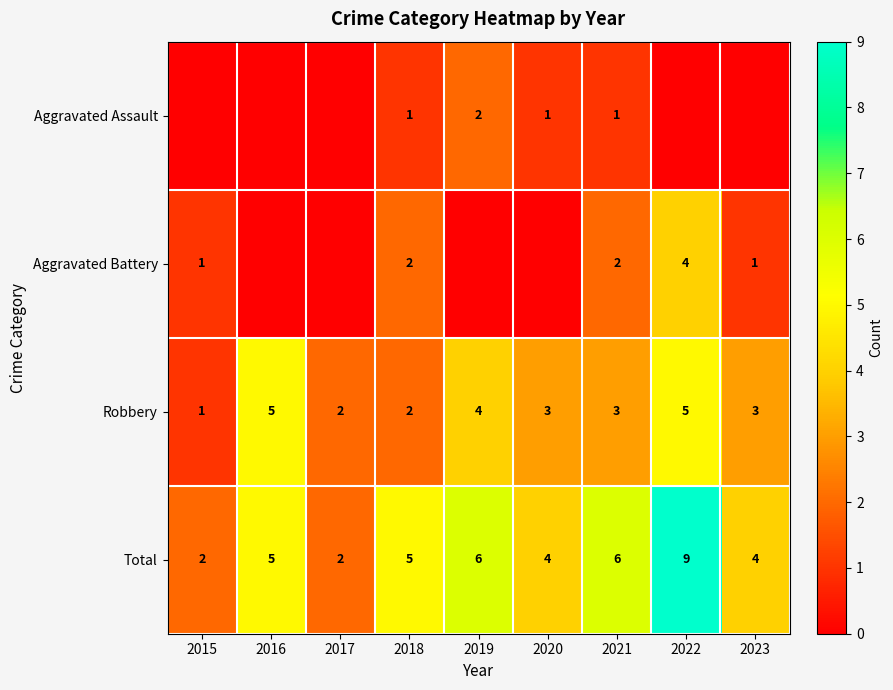

True or false: Robbery has a value of 2 at 2018.

True